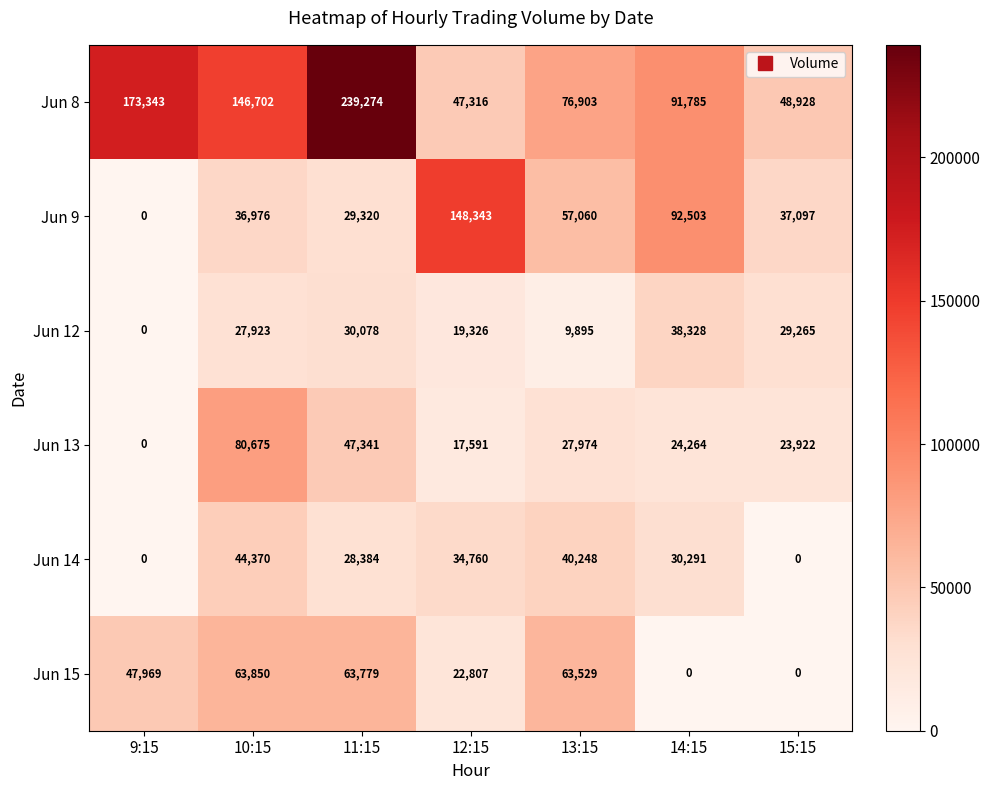

What is the difference between the highest and lowest values at 12:15?

130752